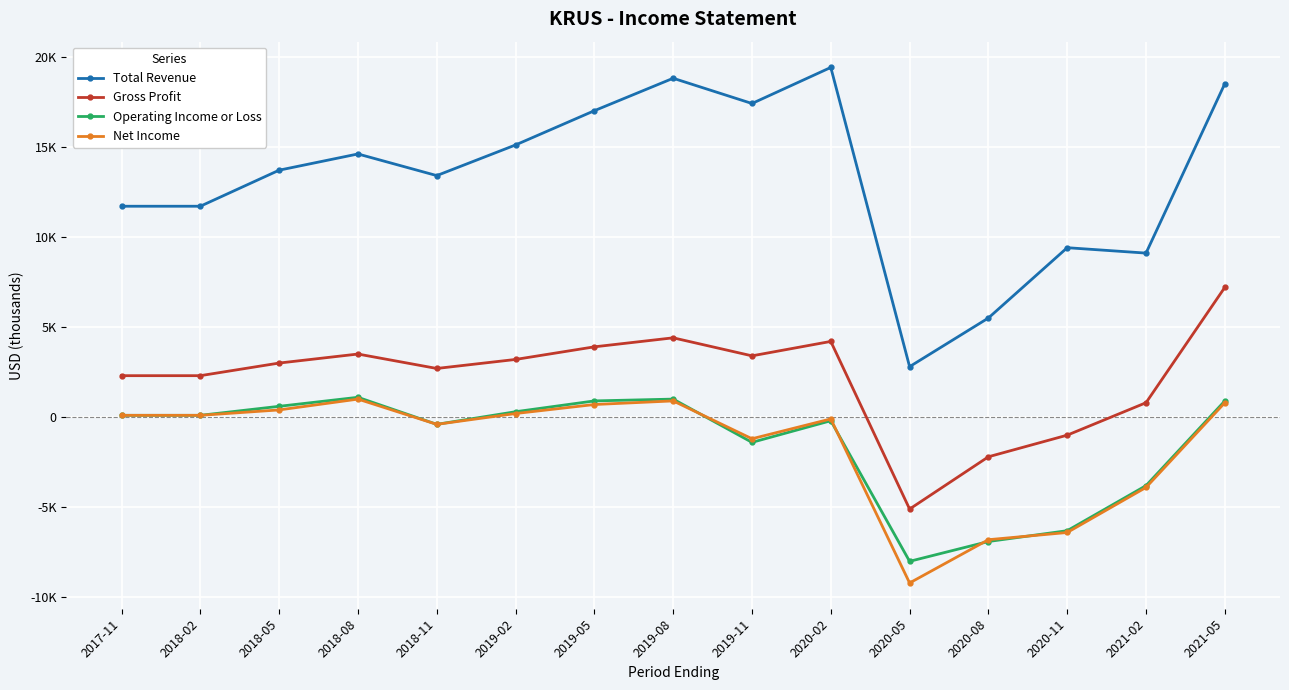

How many times do Operating Income or Loss and Net Income cross each other?

4